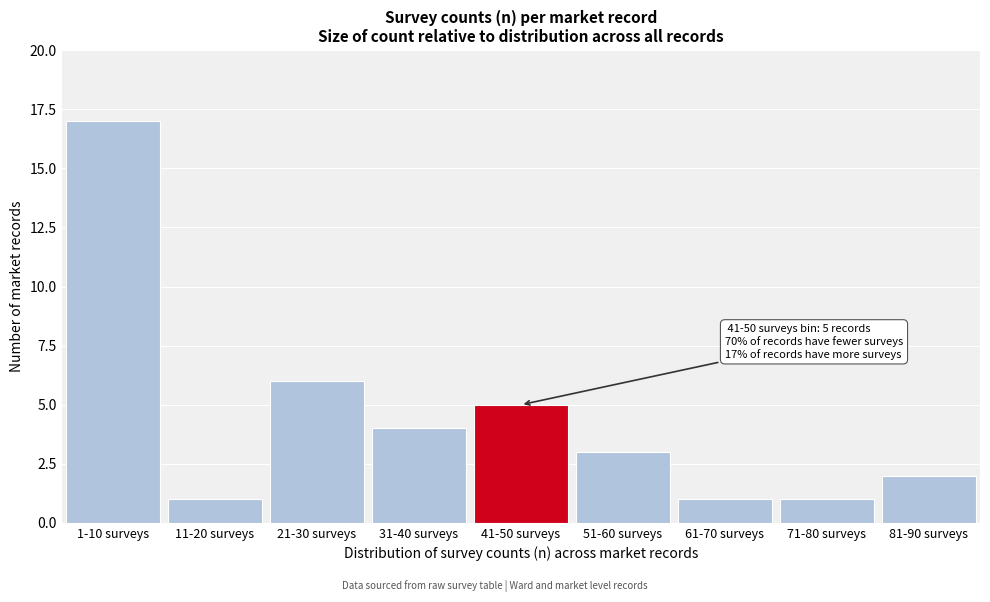

Reading left to right, what are all the values shown in this chart?

1-10 surveys=17	11-20 surveys=1	21-30 surveys=6	31-40 surveys=4	41-50 surveys=5	51-60 surveys=3	61-70 surveys=1	71-80 surveys=1	81-90 surveys=2